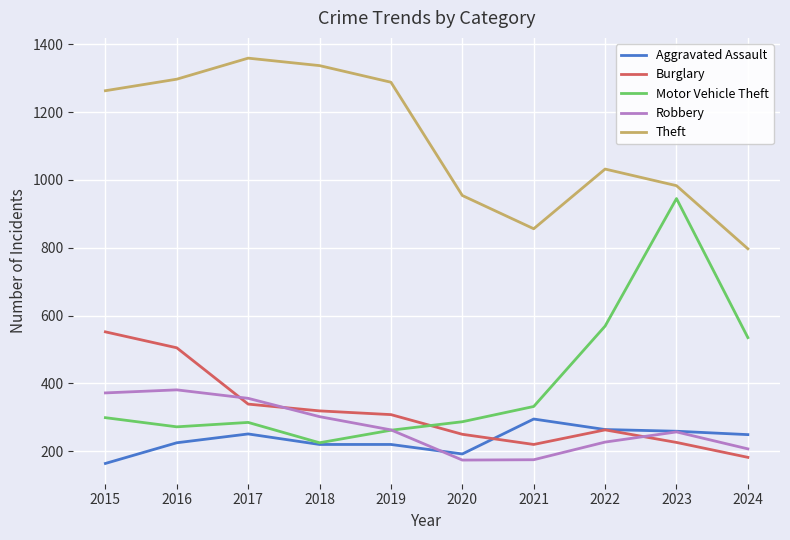

Is it true that Burglary equals 298 at 2016?

False